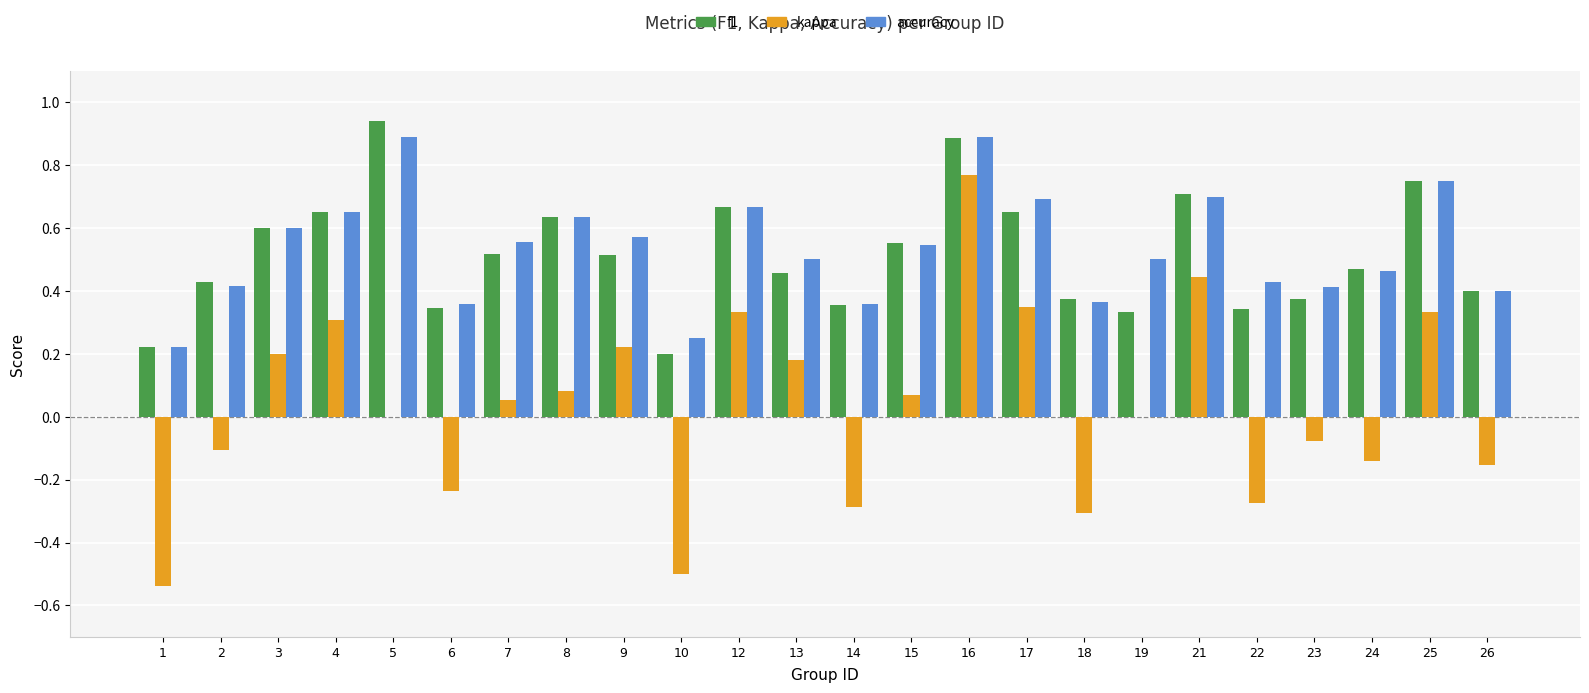

Does the chart contain stacked bars?

No